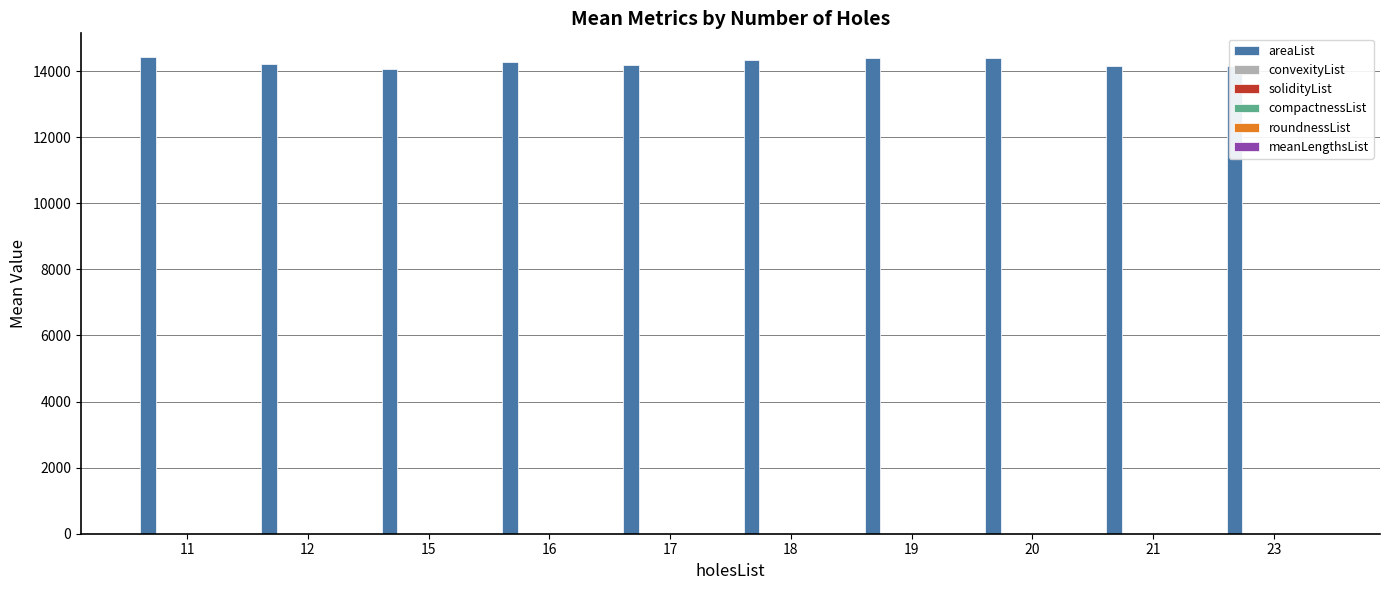

The value of areaList at 17 is 14194.5. True or false?

True